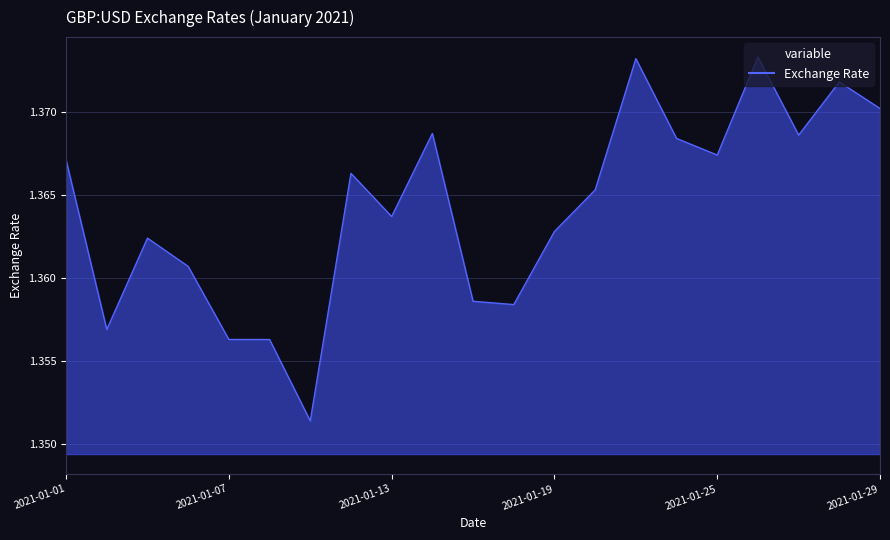

How many lines are shown in the chart?

1